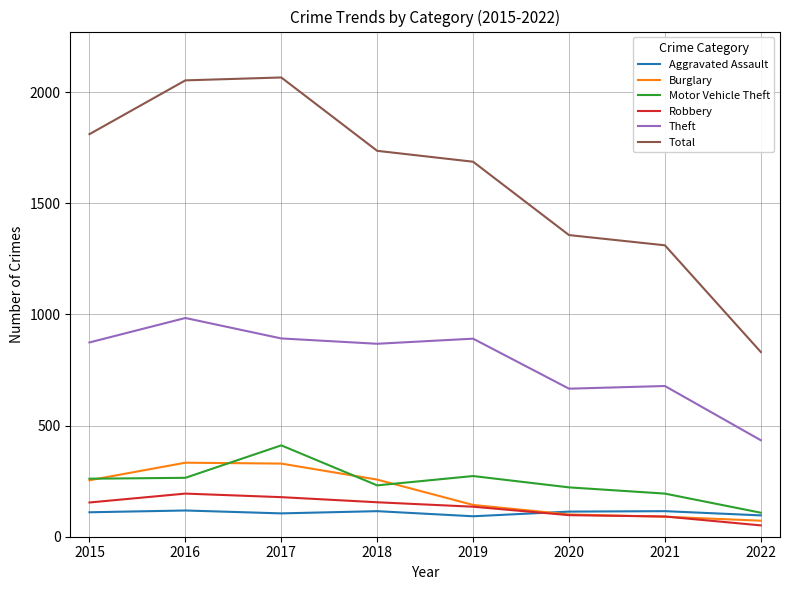

What is the difference between the highest and lowest values at 2019?

1595